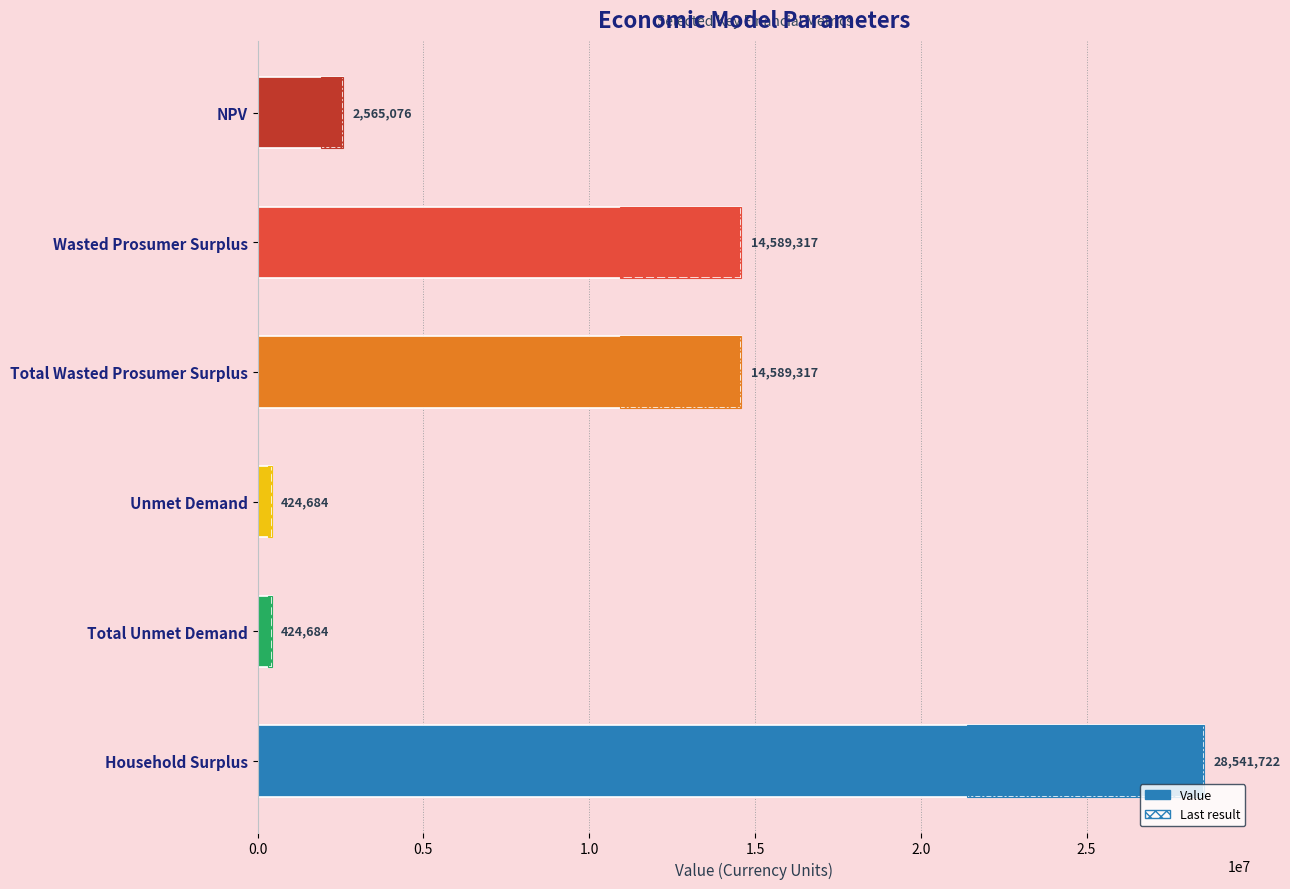

The chart shows a value of 2565075.8 at NPV. True or false?

True